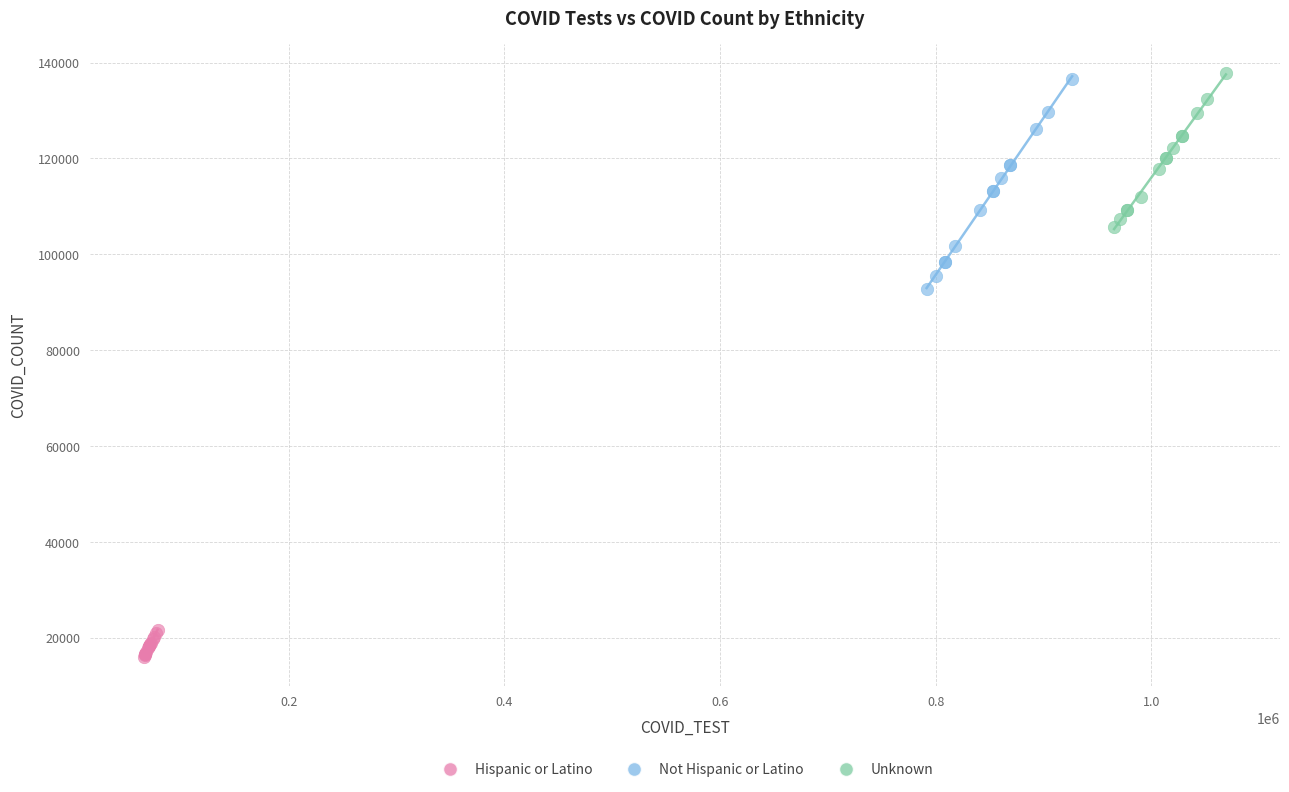

Which series contains the lowest Y value?

Hispanic or Latino